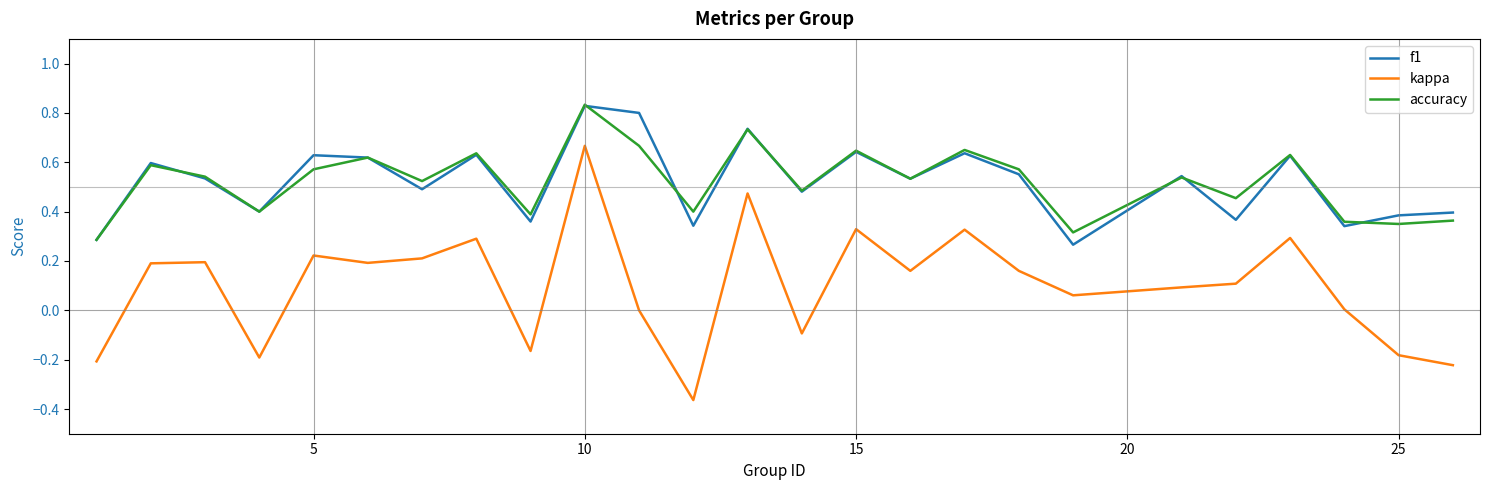

True or false: f1 and kappa cross at least once.

False